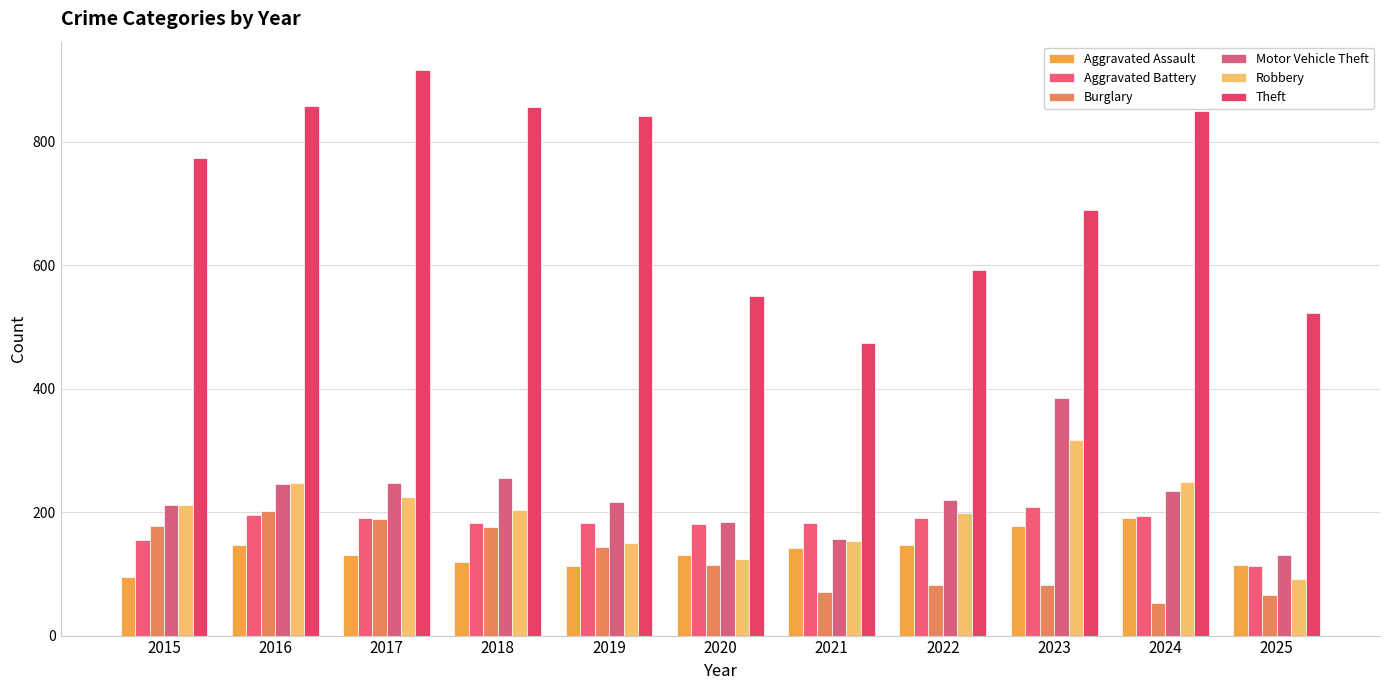

At which label does Aggravated Assault reach its peak?

2024